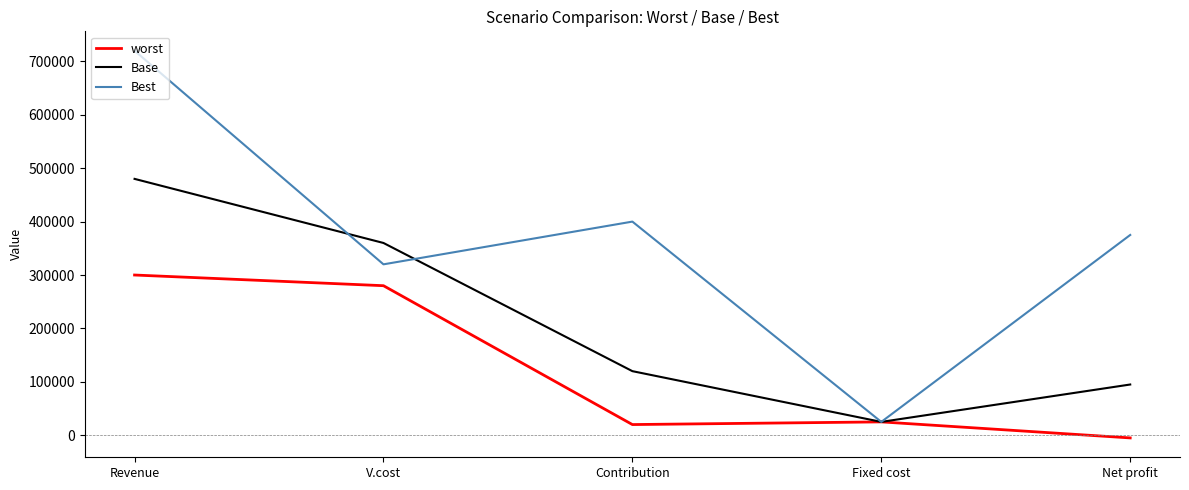

At which category is the sum across all series the highest?

Revenue